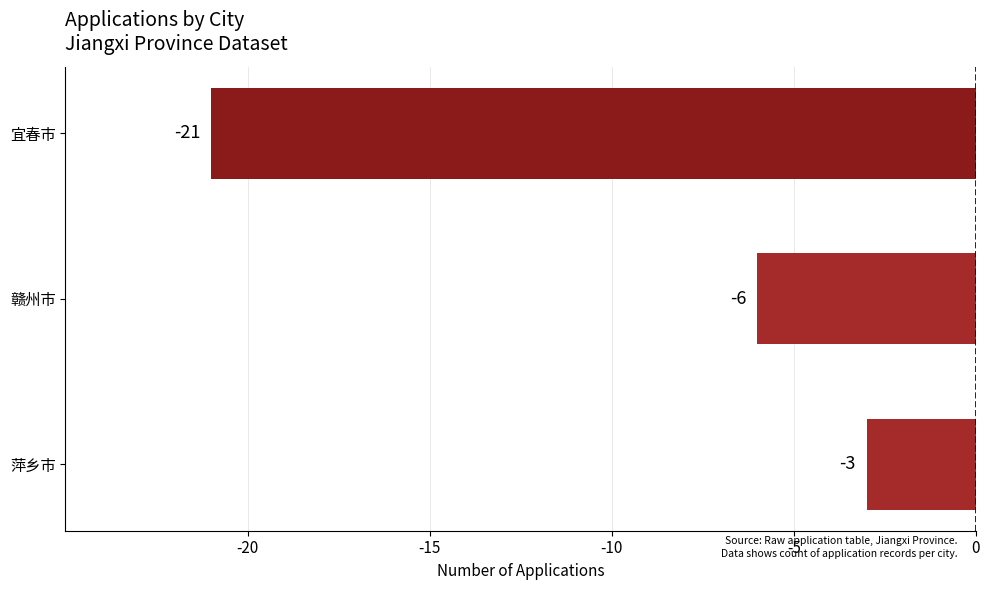

Between 萍乡市 and 赣州市, which is larger?

萍乡市